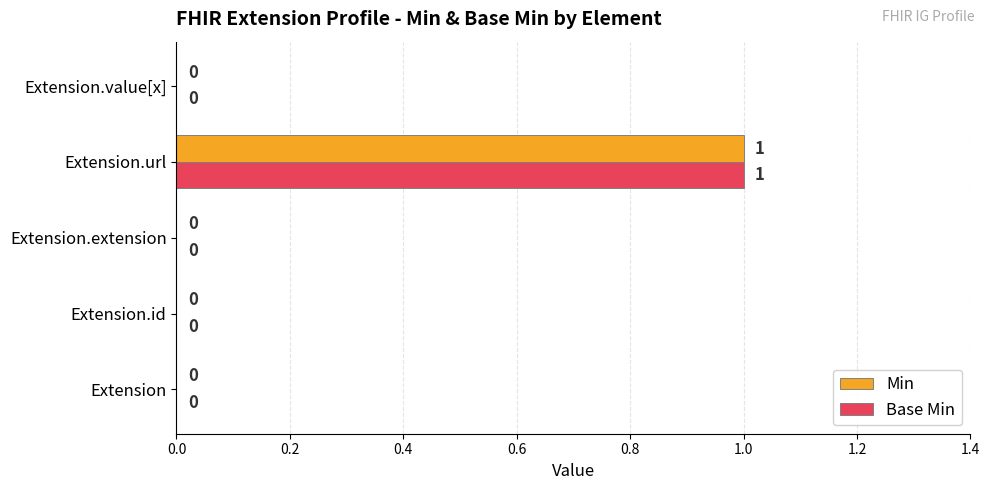

How many Min values are between 0 and 1?

5